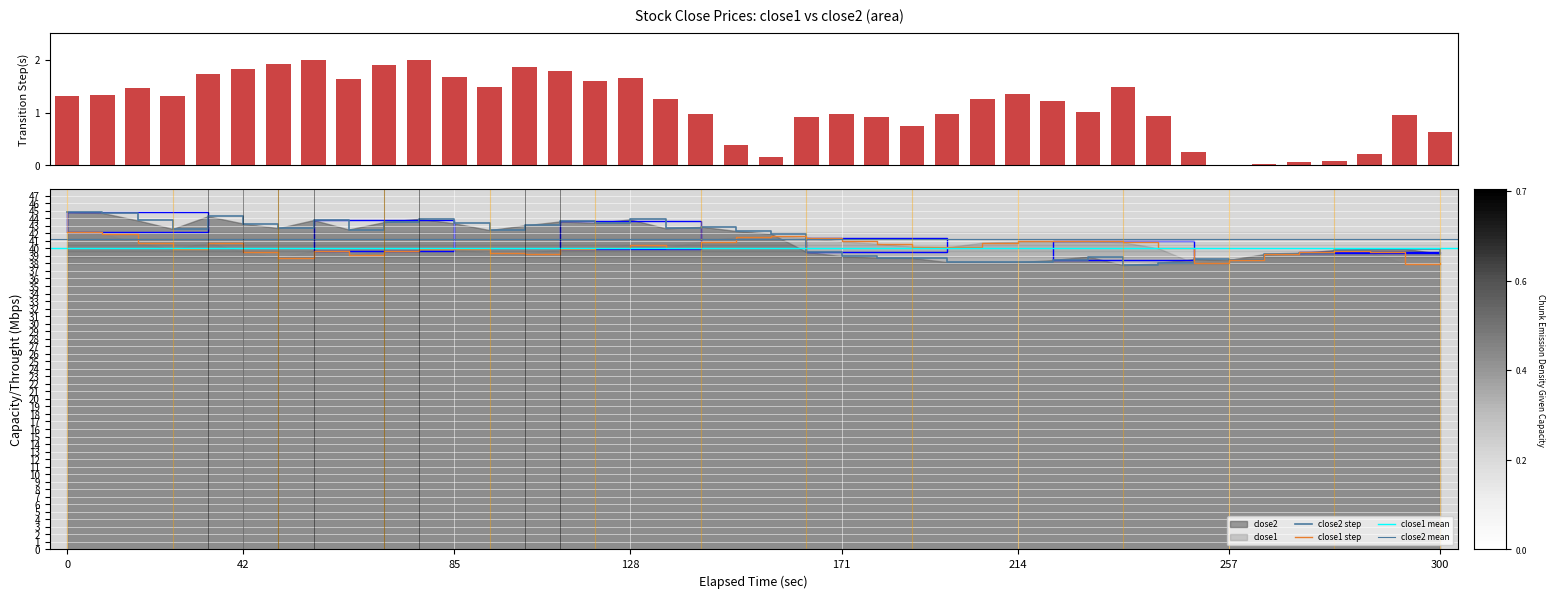

What is the average value of the close2 series?

41.2